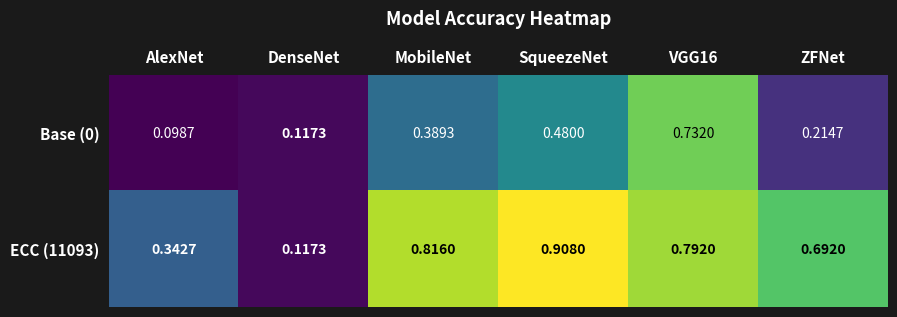

Where is ECC (11093) nearest to the value 0?

DenseNet